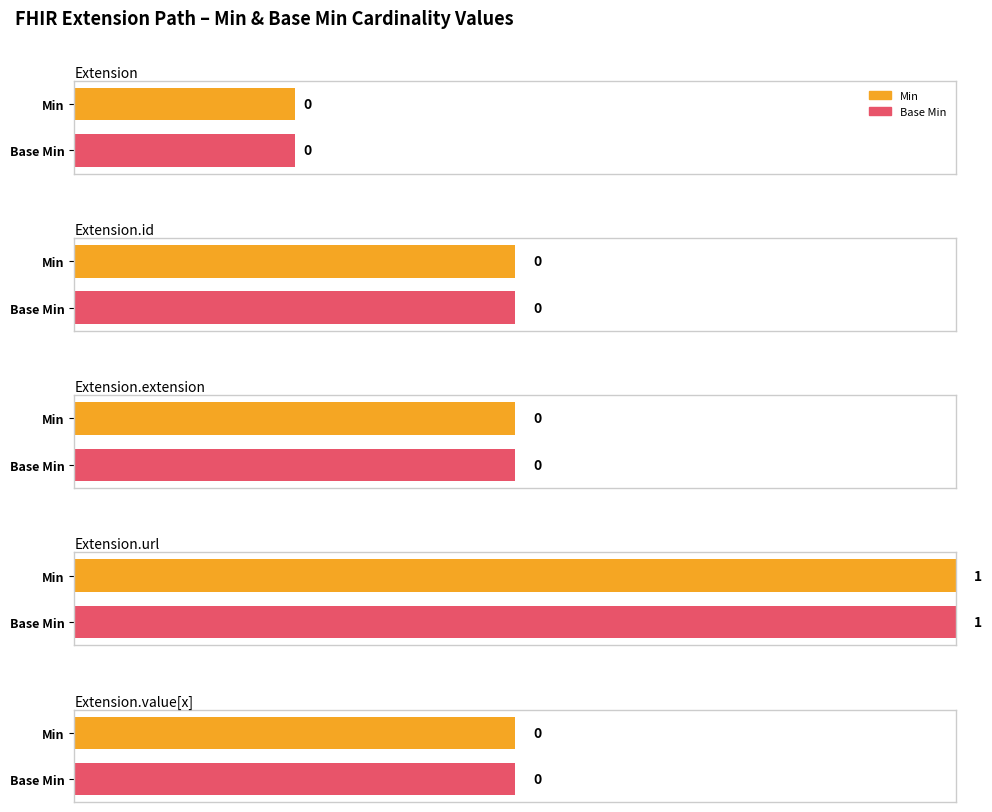

Are the bars horizontal?

Yes